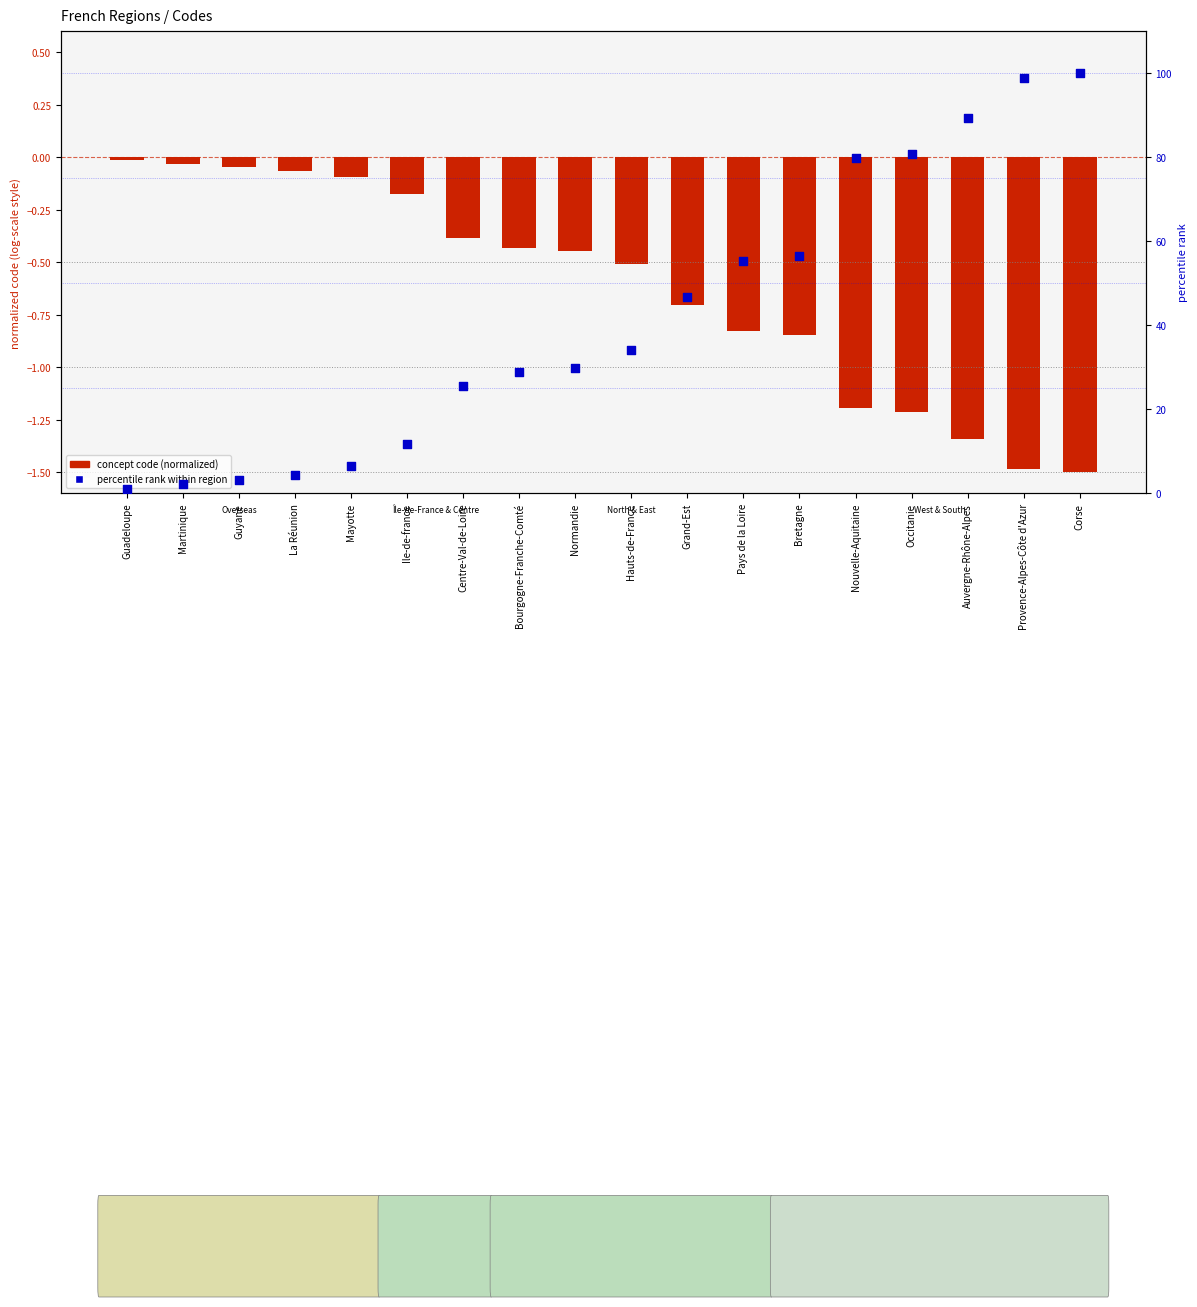

At how many categories does at least one series exceed 48?

7